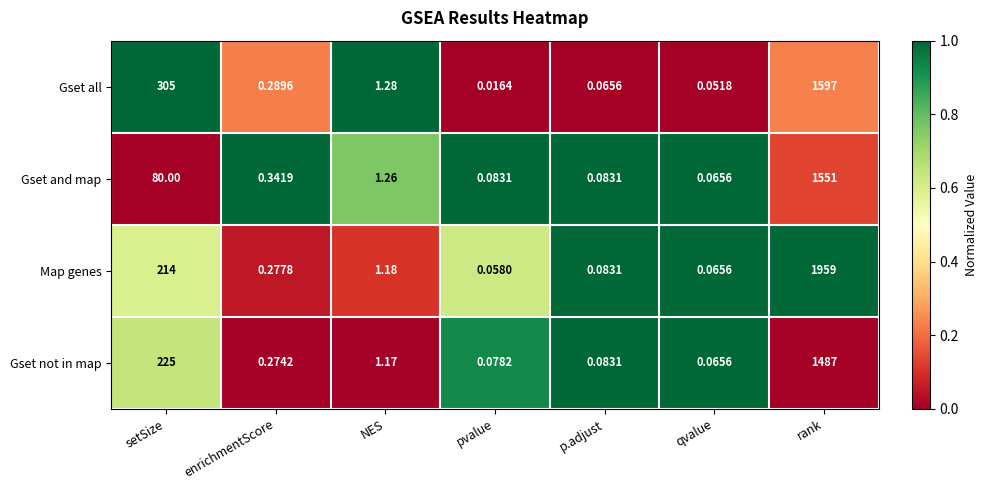

Which series has the widest spread of values?

Map genes